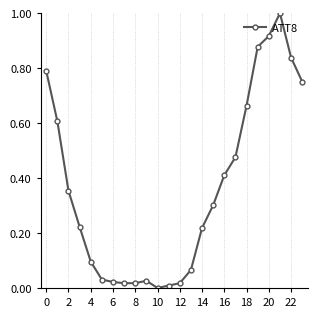

What is the maximum value shown in the chart?

1.0